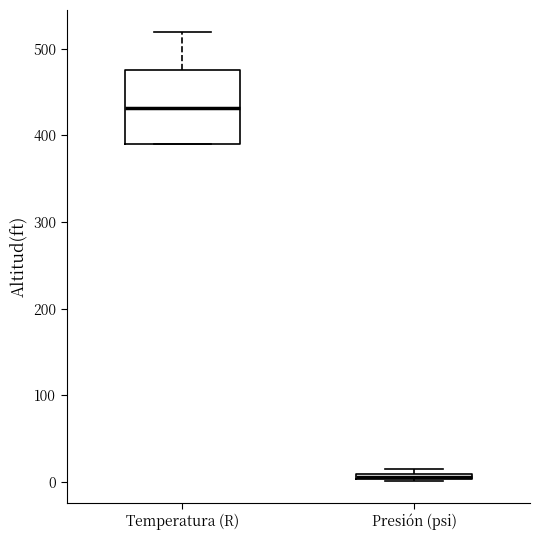

Which box has the lowest median line?

Presión (psi)